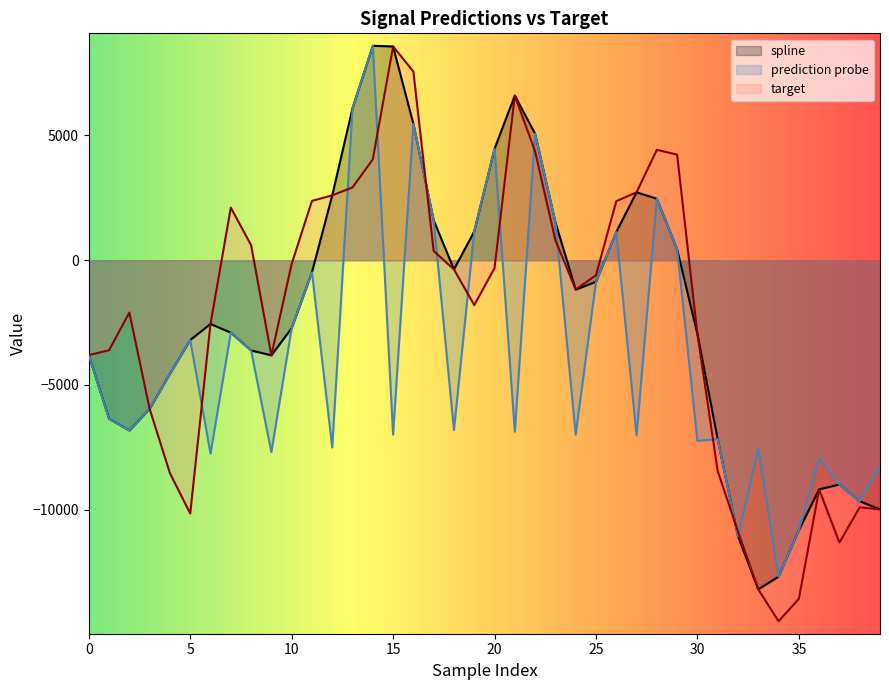

True or false: spline has more than 0 points higher than both neighbors.

True